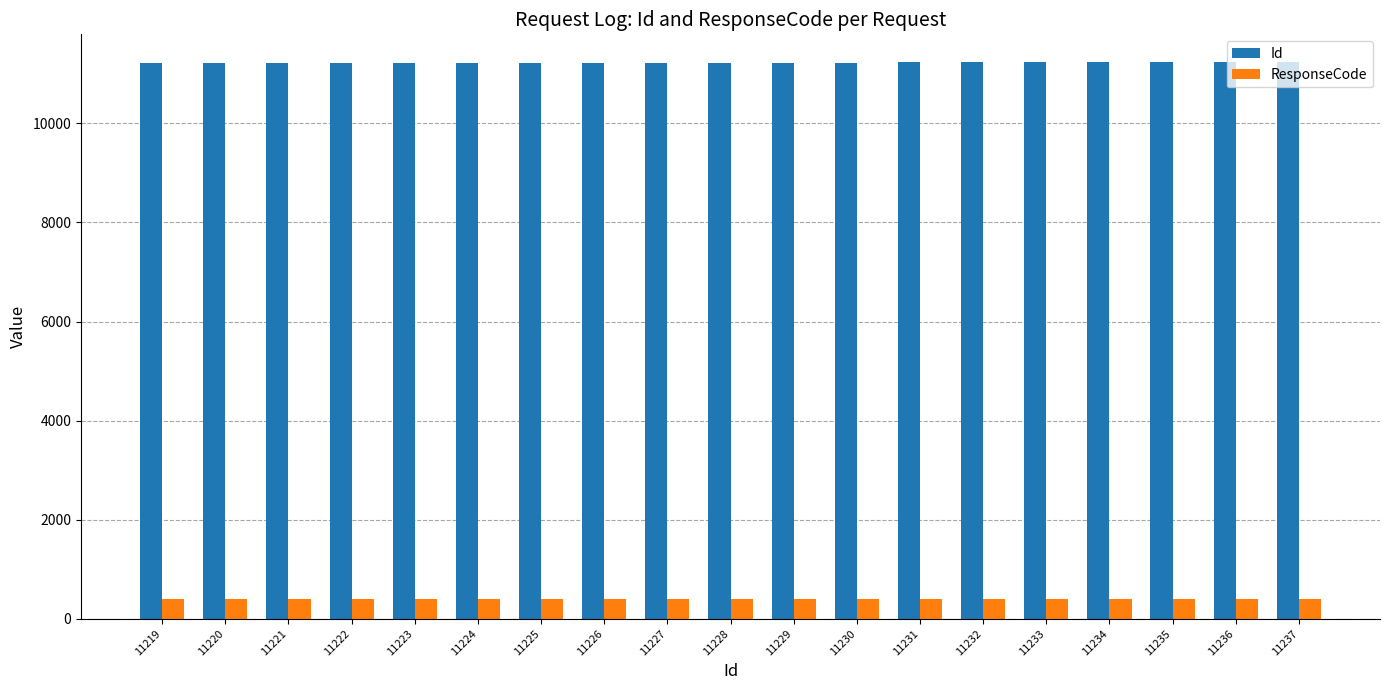

What are all the series names shown in the legend?

Id, ResponseCode